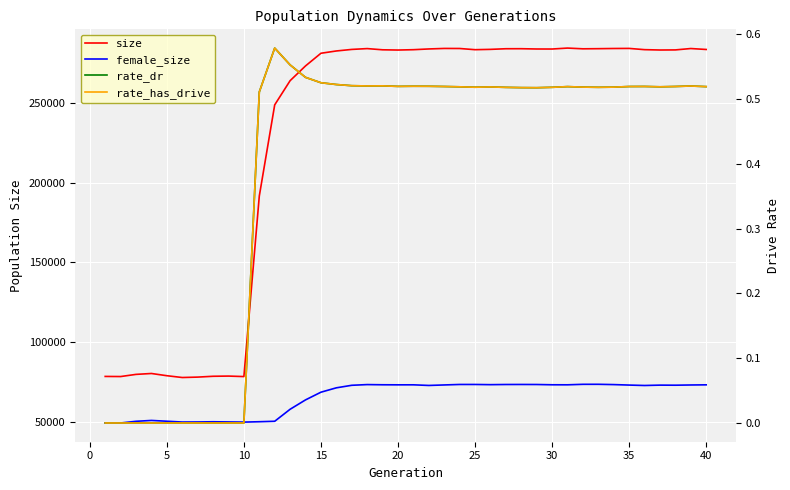

How many interior local valleys does the rate_has_drive series have?

6